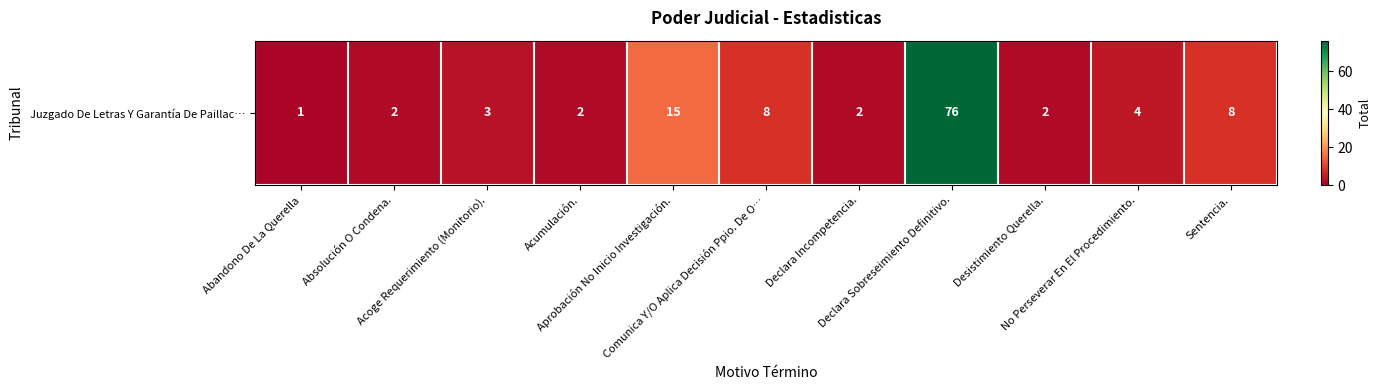

True or false: the data shows 76 at Declara Sobreseimiento Definitivo..

True